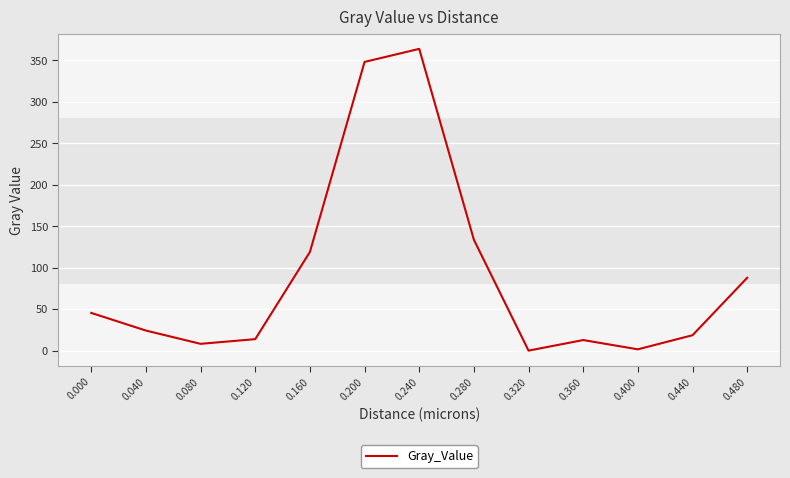

Does the chart display data point markers on the line(s)?

No